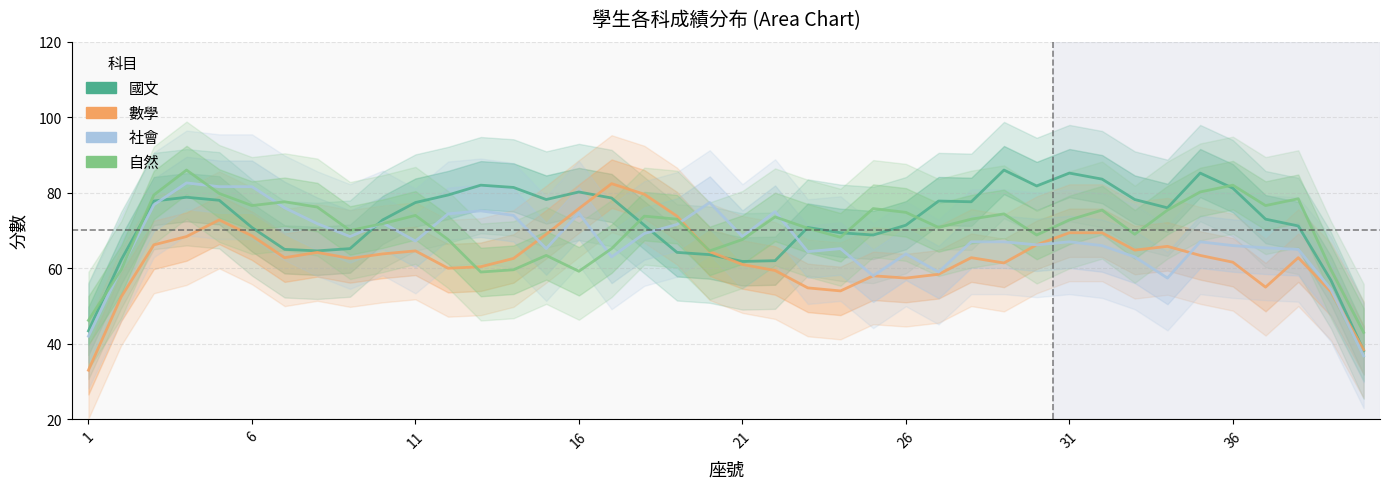

Is the value of 社會 at 19 greater than the value of 國文 at 16?

No